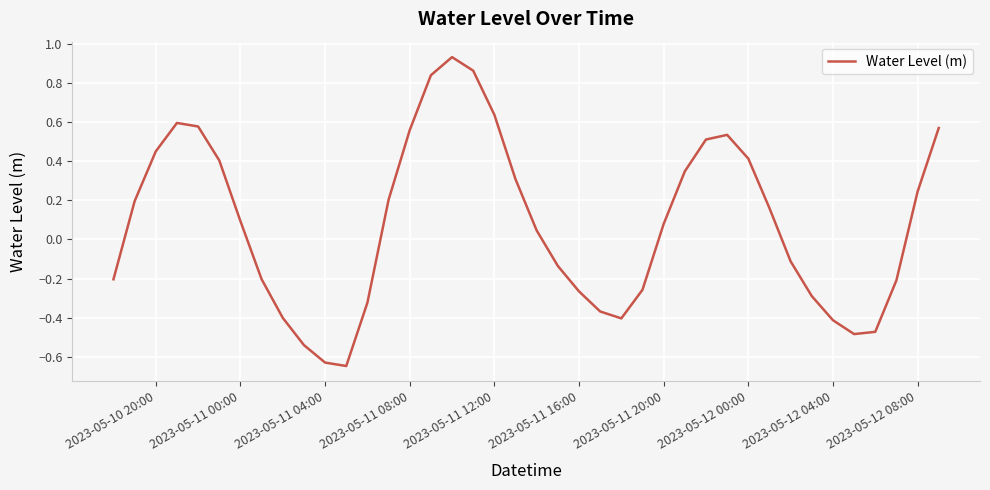

What is the difference between the maximum and minimum values?

1.6